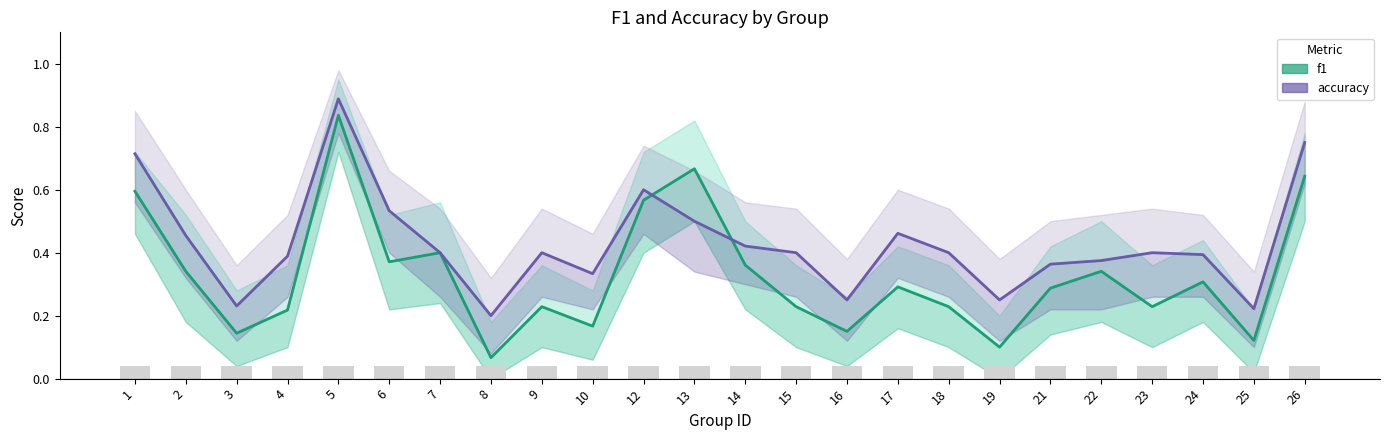

Which label corresponds to the smallest value in the chart?

8